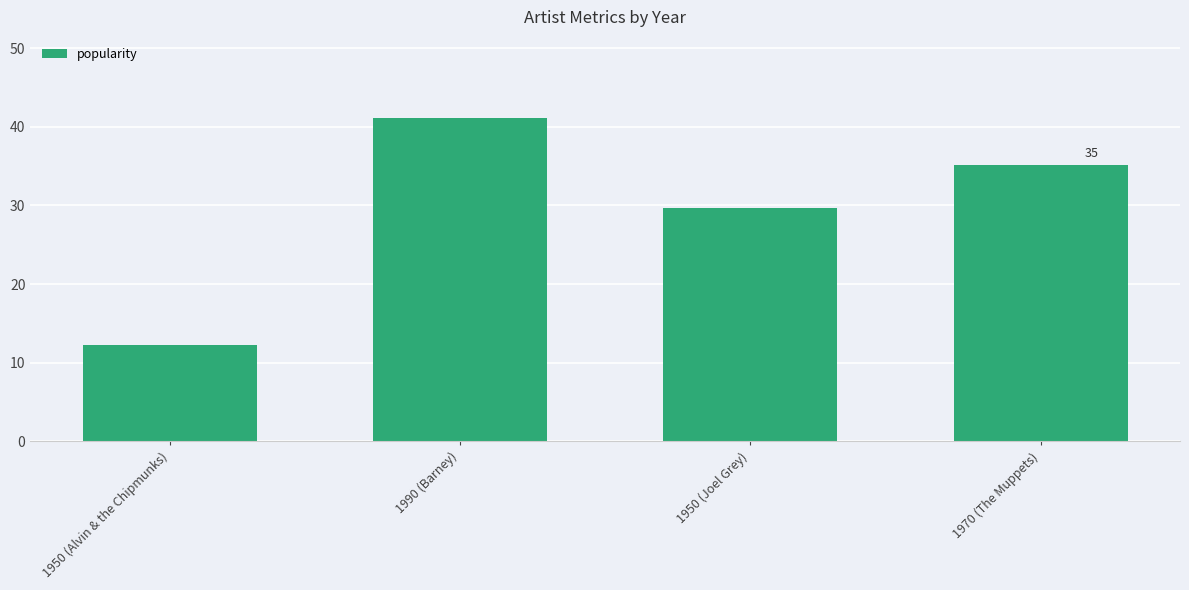

True or false: the data shows 12.3 at 1950 (Alvin & the Chipmunks).

True